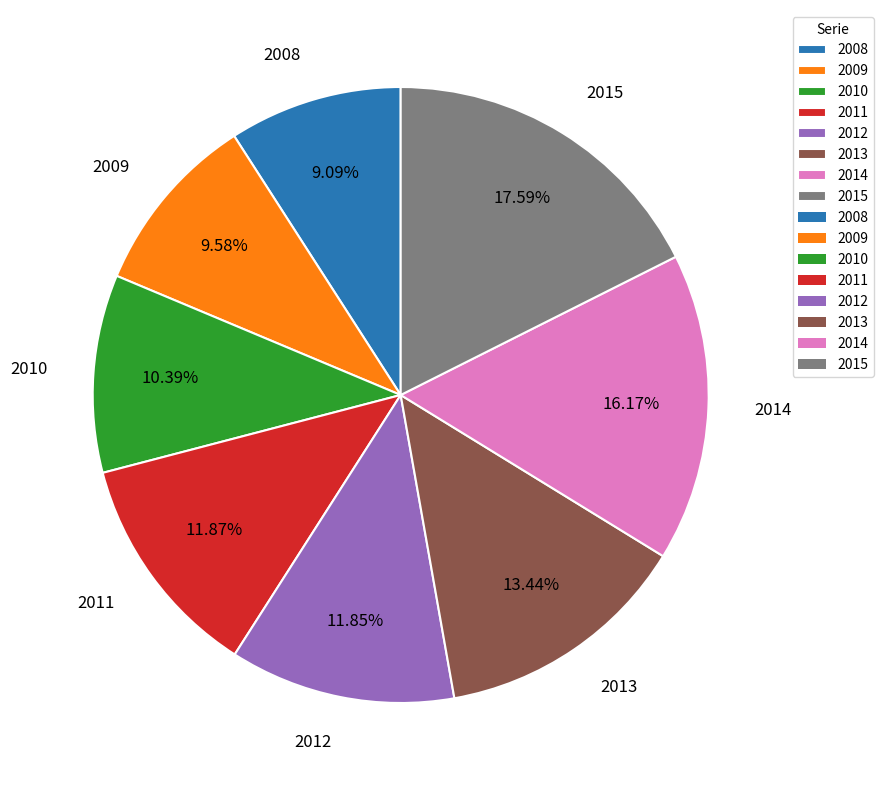

Which has a higher value, 2010 or 2013?

2013